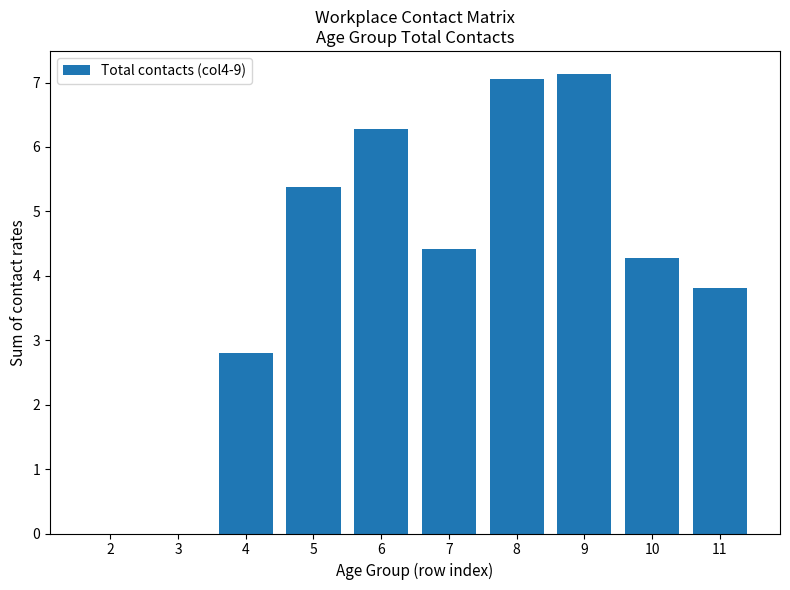

Between 2 and 5, which is larger?

5